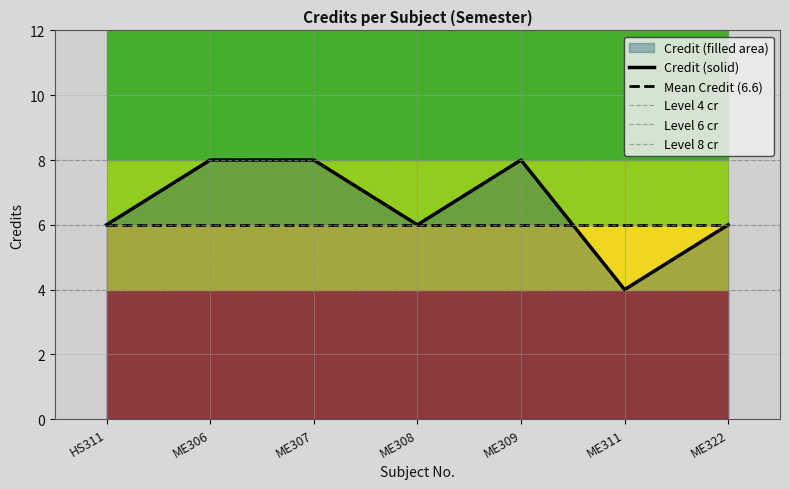

Rank the categories by value from lowest to highest.

ME311, HS311, ME308, ME322, ME306, ME307, ME309